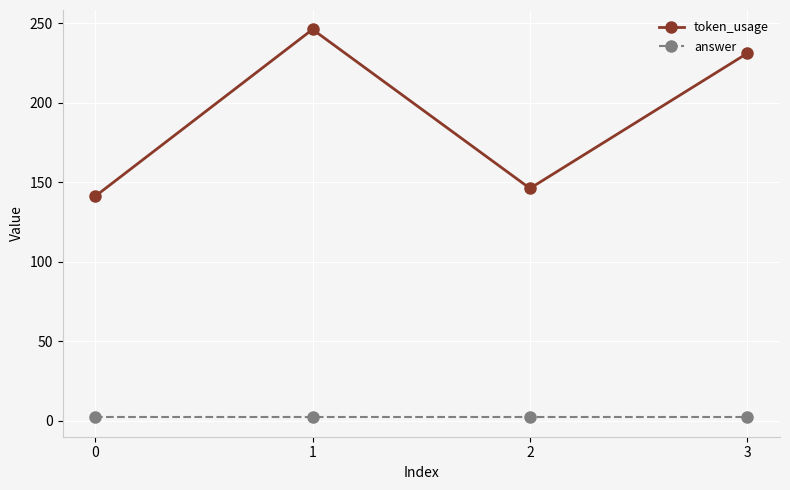

Reading left to right, list all the values displayed in this chart.

token_usage: 0=141	1=246	2=146	3=231
answer: 0=2	1=2	2=2	3=2